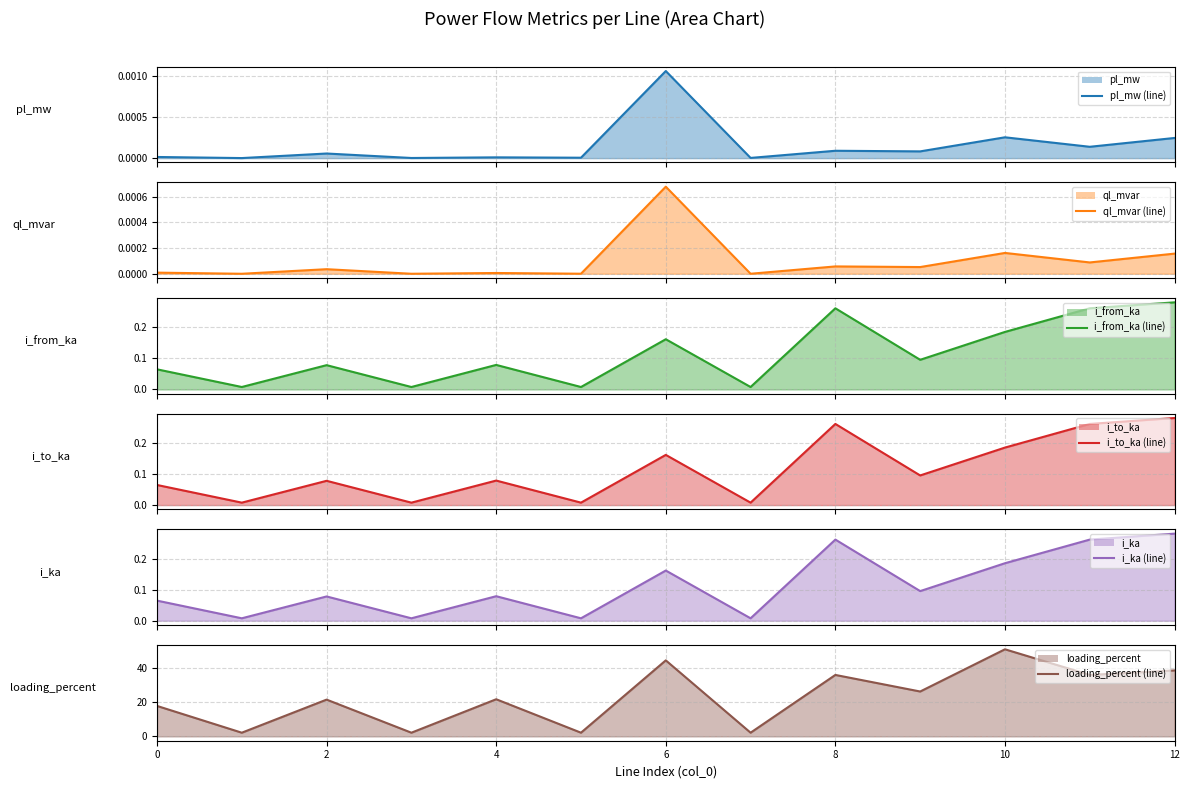

How many values in the loading_percent (line) series exceed 21?

8